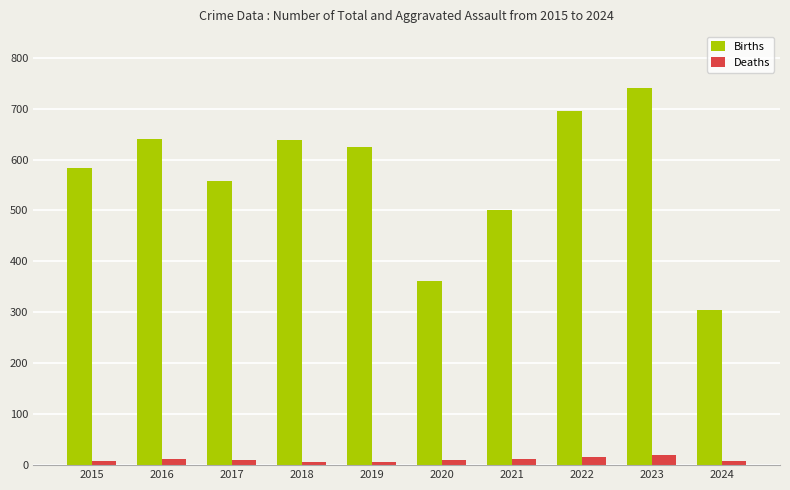

Which series has the largest total across all categories?

Births